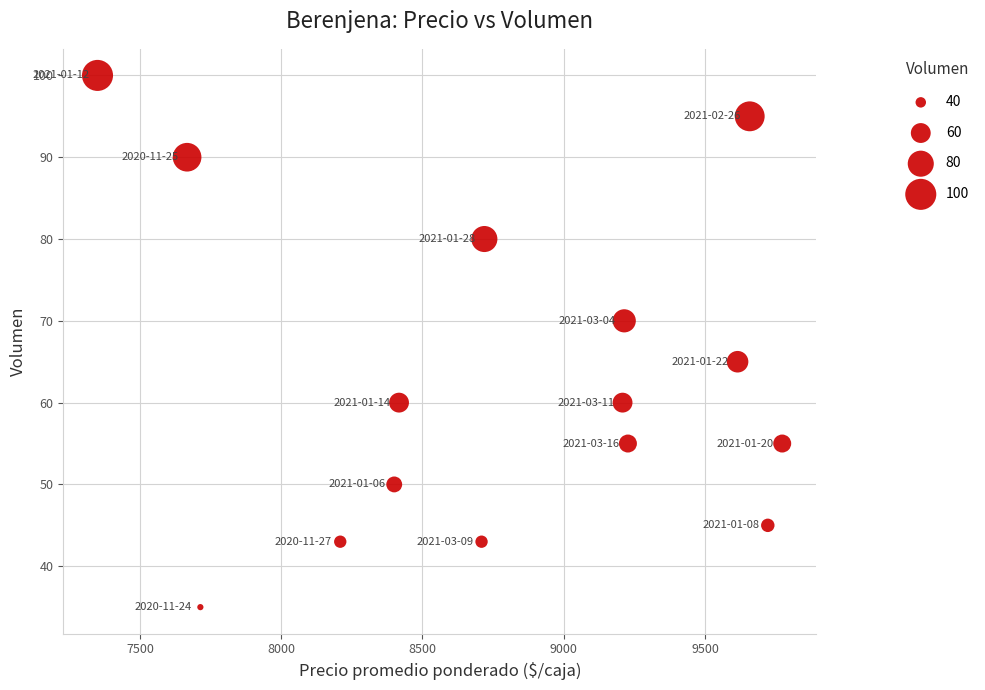

What is the range of X values (max minus min)?

2423